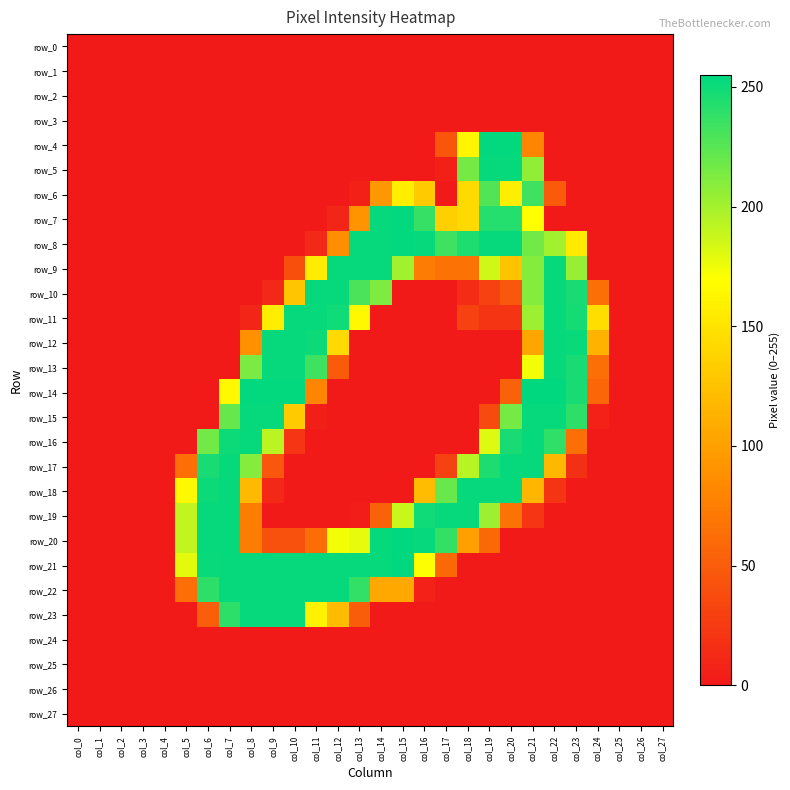

Reading left to right, what are all the values shown in this chart?

row_0: 0	0	0	0	0	0	0	0	0	0	0	0	0	0	0	0	0	0	0	0	0	0	0	0	0	0	0	0
row_1: 0	0	0	0	0	0	0	0	0	0	0	0	0	0	0	0	0	0	0	0	0	0	0	0	0	0	0	0
row_2: 0	0	0	0	0	0	0	0	0	0	0	0	0	0	0	0	0	0	0	0	0	0	0	0	0	0	0	0
row_3: 0	0	0	0	0	0	0	0	0	0	0	0	0	0	0	0	0	0	0	0	0	0	0	0	0	0	0	0
row_4: 0	0	0	0	0	0	0	0	0	0	0	0	0	0	0	0	0	45	163	254	254	80	0	0	0	0	0	0
row_5: 0	0	0	0	0	0	0	0	0	0	0	0	0	0	0	0	0	5	216	253	253	207	0	0	0	0	0	0
row_6: 0	0	0	0	0	0	0	0	0	0	0	0	0	5	94	158	131	0	143	228	158	234	49	0	0	0	0	0
row_7: 0	0	0	0	0	0	0	0	0	0	0	0	9	90	253	254	237	135	143	243	243	170	0	0	0	0	0	0
row_8: 0	0	0	0	0	0	0	0	0	0	0	11	87	253	253	254	253	234	245	253	253	217	201	155	0	0	0	0
row_9: 0	0	0	0	0	0	0	0	0	0	40	156	253	253	253	201	73	66	66	186	126	211	253	205	0	0	0	0
row_10: 0	0	0	0	0	0	0	0	0	11	128	253	253	230	213	0	0	0	13	30	46	211	253	247	64	0	0	0
row_11: 0	0	0	0	0	0	0	0	9	157	253	253	250	165	0	0	0	0	30	20	20	203	253	248	146	0	0	0
row_12: 0	0	0	0	0	0	0	0	88	253	253	251	143	0	0	0	0	0	0	0	0	104	253	252	114	0	0	0
row_13: 0	0	0	0	0	0	0	0	214	253	253	234	49	0	0	0	0	0	0	0	0	174	253	247	64	0	0	0
row_14: 0	0	0	0	0	0	0	165	254	254	254	80	0	0	0	0	0	0	0	0	54	255	255	247	57	0	0	0
row_15: 0	0	0	0	0	0	0	221	253	253	131	4	0	0	0	0	0	0	0	36	216	253	253	240	6	0	0	0
row_16: 0	0	0	0	0	0	217	251	253	193	21	0	0	0	0	0	0	0	0	181	247	253	239	64	0	0	0	0
row_17: 0	0	0	0	0	64	247	253	211	46	0	0	0	0	0	0	0	30	194	245	253	253	118	17	0	0	0	0
row_18: 0	0	0	0	0	166	251	253	119	11	0	0	0	0	0	0	121	220	253	253	253	116	20	0	0	0	0	0
row_19: 0	0	0	0	0	191	253	253	74	0	0	0	0	3	54	188	250	253	253	203	66	21	0	0	0	0	0	0
row_20: 0	0	0	0	0	191	253	253	74	41	41	62	174	178	253	255	253	238	100	59	0	0	0	0	0	0	0	0
row_21: 0	0	0	0	0	179	252	253	253	253	253	253	253	253	253	255	171	59	0	0	0	0	0	0	0	0	0	0
row_22: 0	0	0	0	0	64	240	253	253	253	253	253	253	238	107	107	6	0	0	0	0	0	0	0	0	0	0	0
row_23: 0	0	0	0	0	0	51	240	253	253	253	161	120	50	0	0	0	0	0	0	0	0	0	0	0	0	0	0
row_24: 0	0	0	0	0	0	0	0	0	0	0	0	0	0	0	0	0	0	0	0	0	0	0	0	0	0	0	0
row_25: 0	0	0	0	0	0	0	0	0	0	0	0	0	0	0	0	0	0	0	0	0	0	0	0	0	0	0	0
row_26: 0	0	0	0	0	0	0	0	0	0	0	0	0	0	0	0	0	0	0	0	0	0	0	0	0	0	0	0
row_27: 0	0	0	0	0	0	0	0	0	0	0	0	0	0	0	0	0	0	0	0	0	0	0	0	0	0	0	0